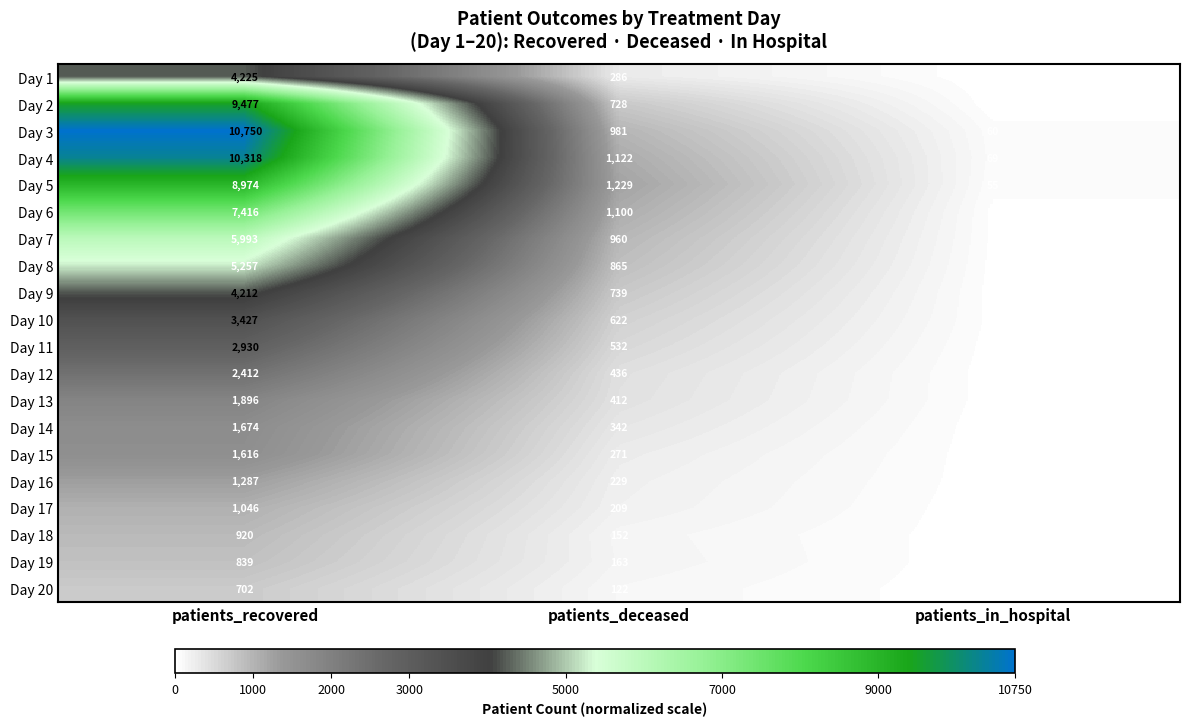

What is the spread (max minus min) of values at patients_deceased?

1107